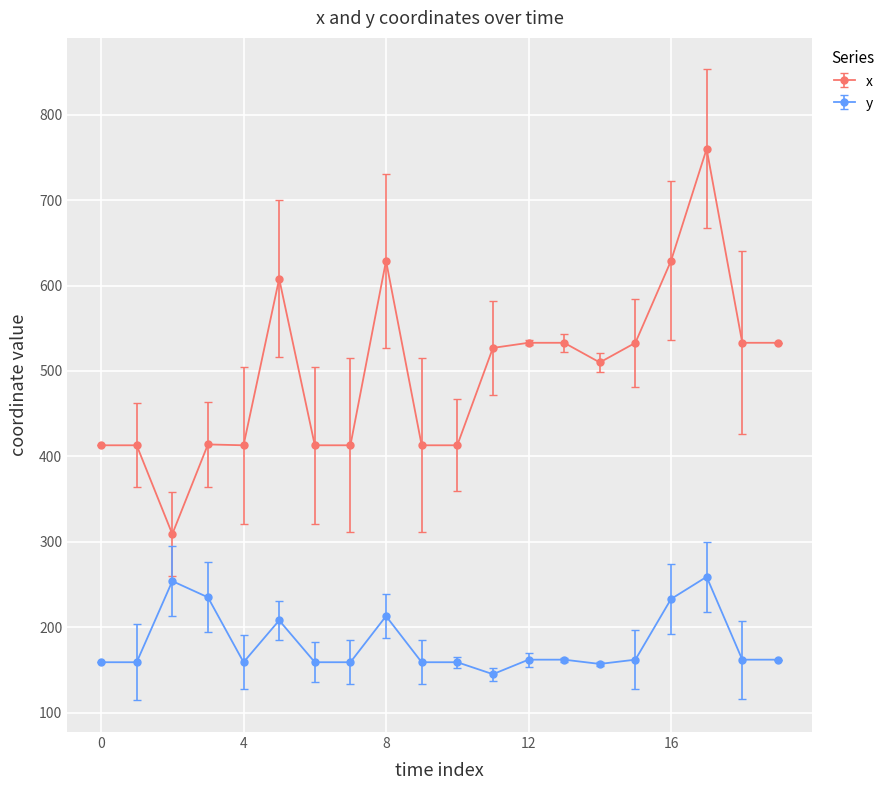

What is the difference between the second highest and second lowest values in the y series?

97